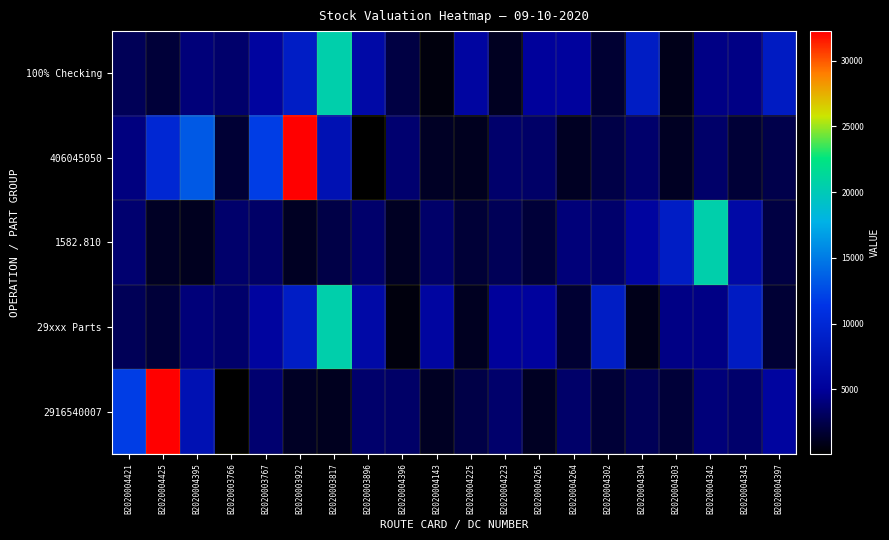

What is the difference between the highest and lowest values at B2020004223?

3929.6